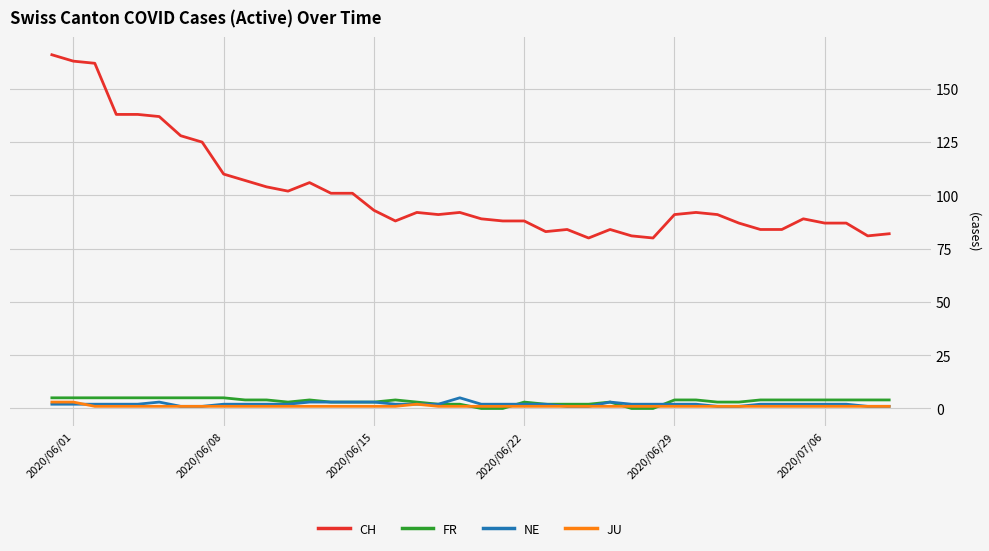

Which series has the largest total across all categories?

CH